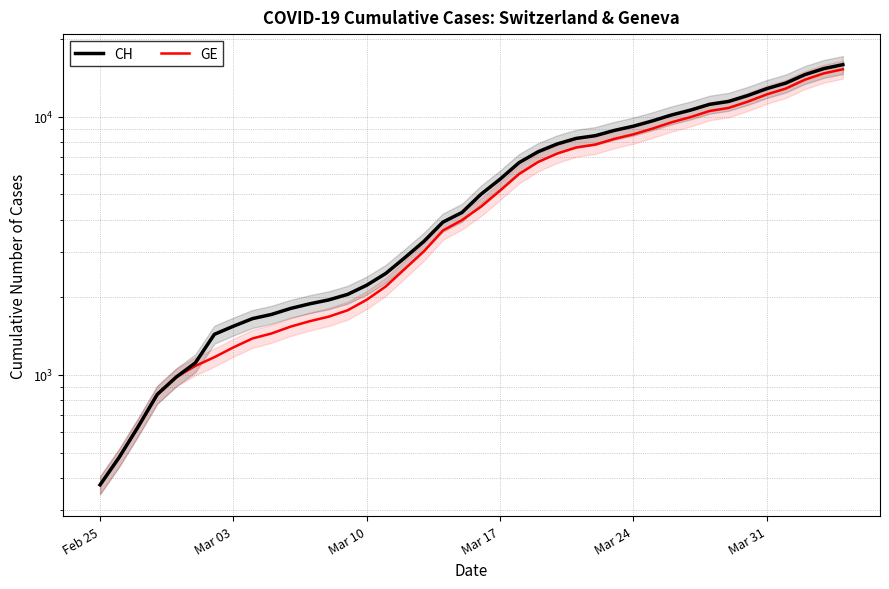

What is the maximum value for CH?

15926